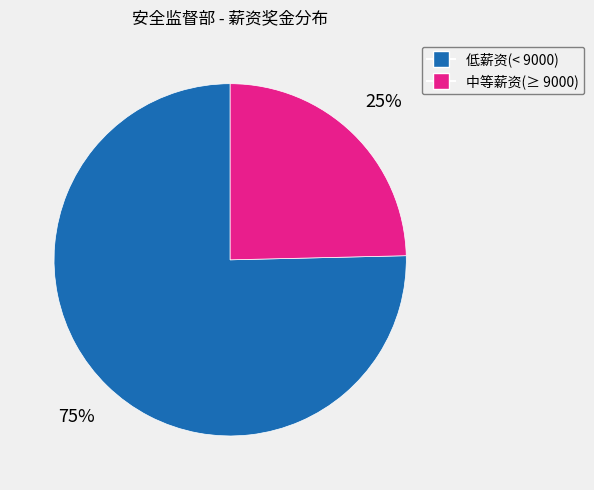

To the nearest percent, what is the average slice percentage?

50%